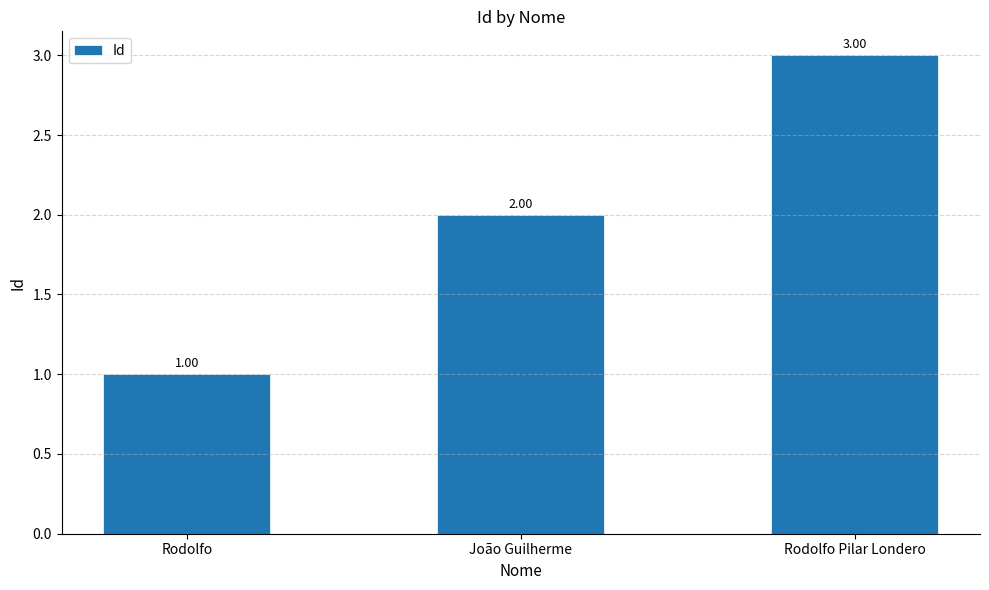

Reading left to right, transcribe all the data shown in this chart.

1	2	3